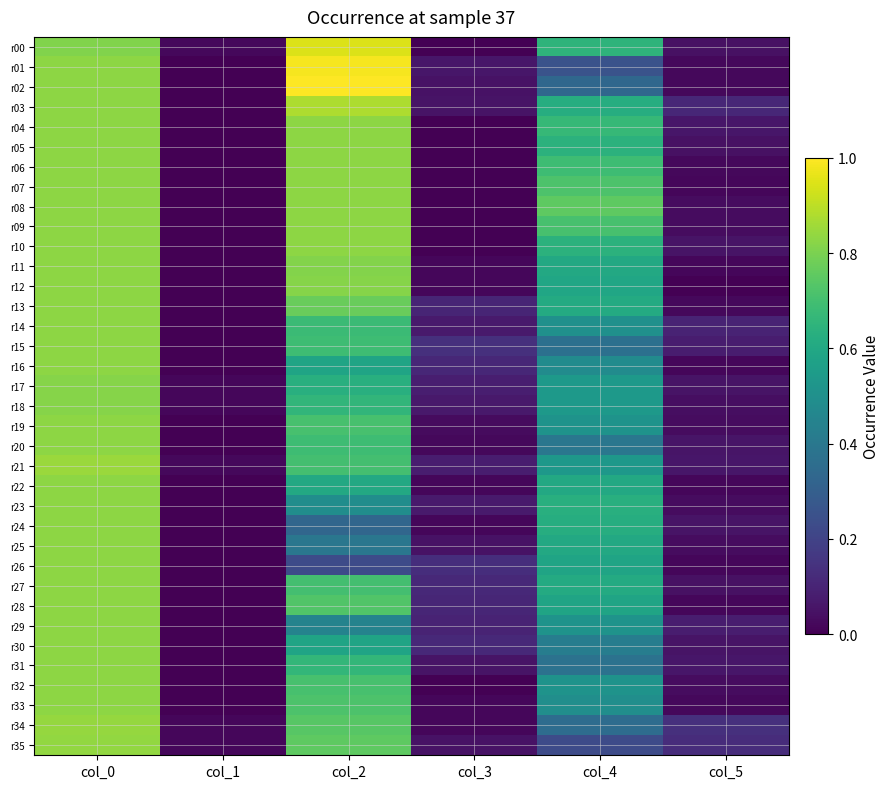

Which series has the largest range (max minus min)?

r02